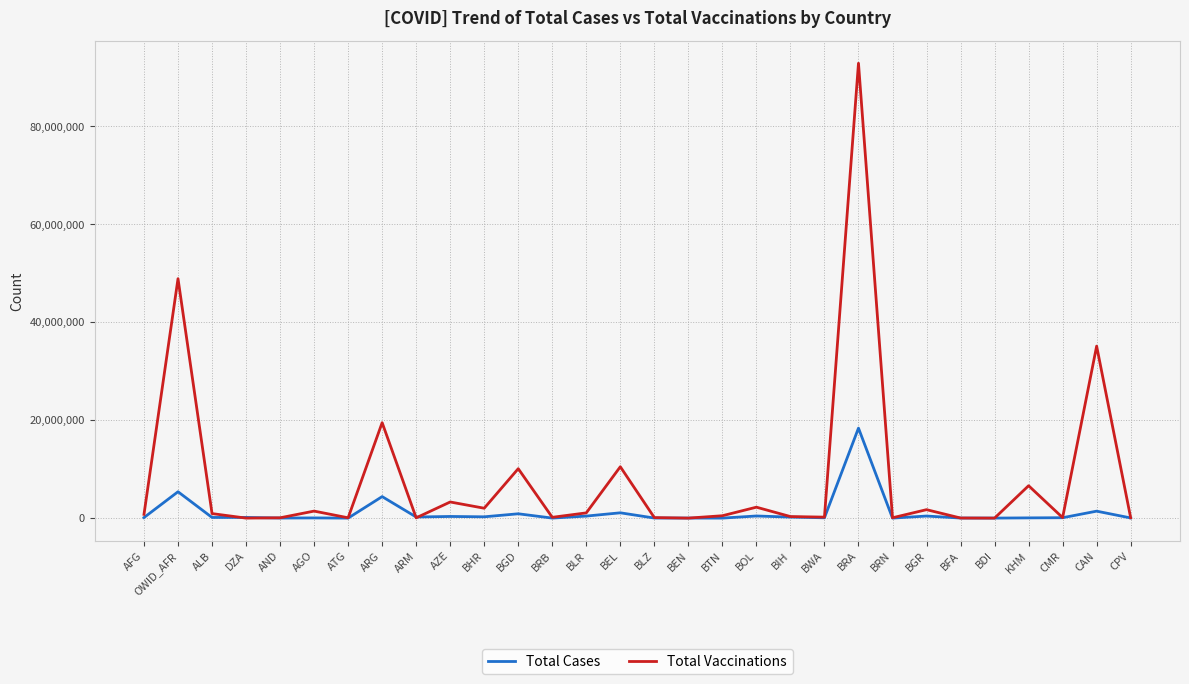

At which label is Total Vaccinations closest to 46458637?

OWID_AFR